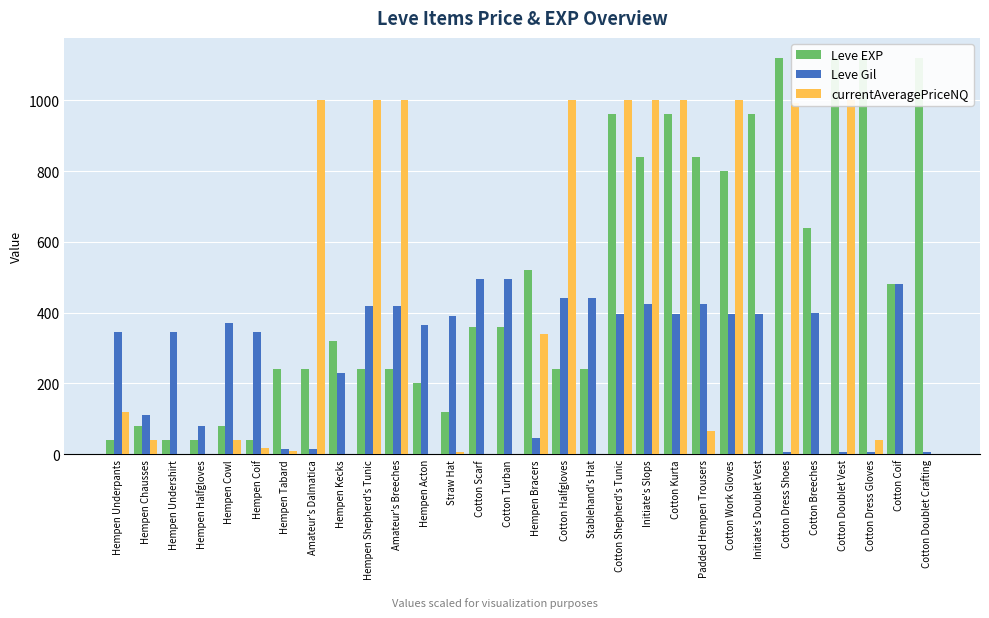

Does the chart contain stacked bars?

No